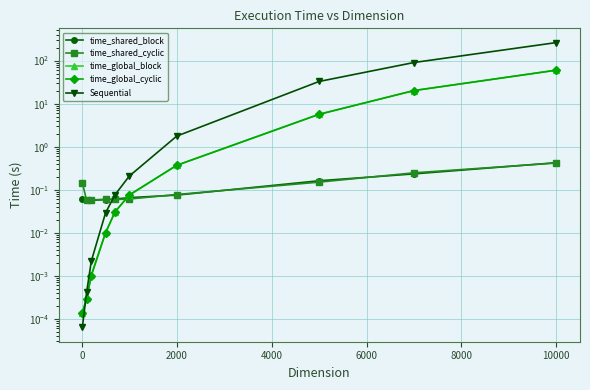

Between 4000 and 2000, which is larger?

4000